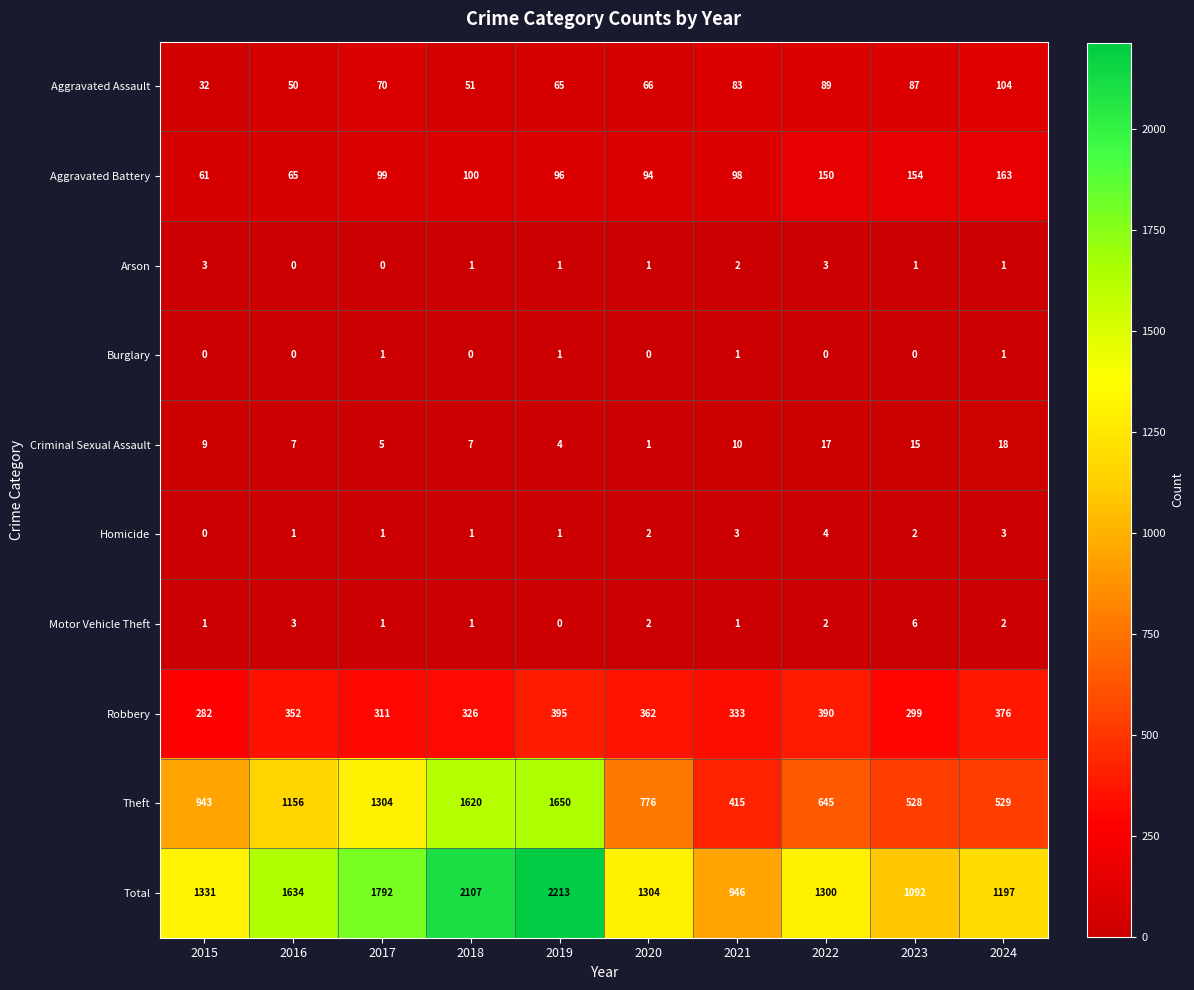

Between 2015 and 2022, which series saw the biggest shift?

Theft